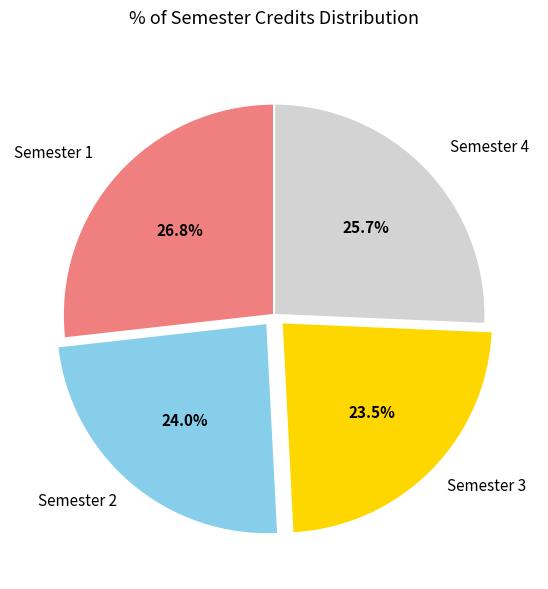

How many slices are in this pie chart?

4